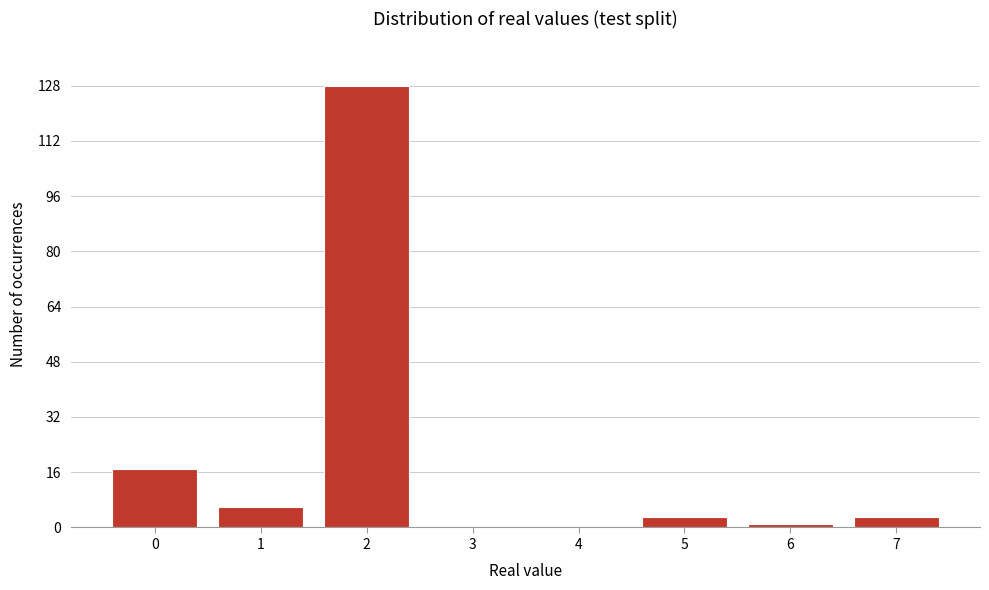

Reading left to right, transcribe all the data shown in this chart.

0=17	1=6	2=128	3=0	4=0	5=3	6=1	7=3